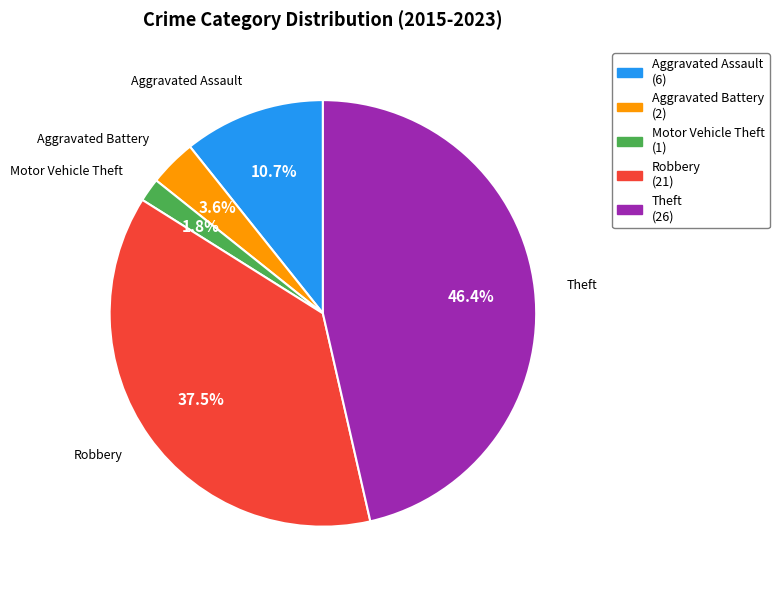

To the nearest percent, what is the combined percentage of Motor Vehicle Theft and Aggravated Battery?

5%